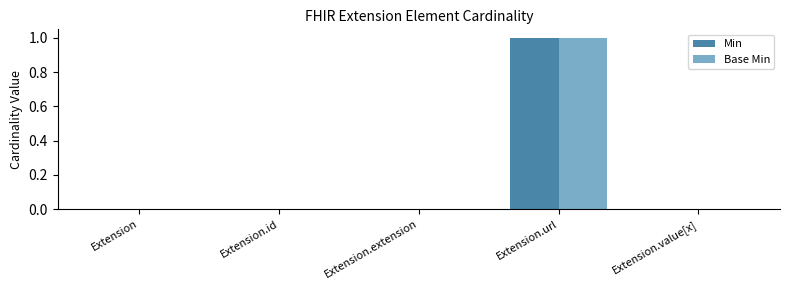

Is it true that Min equals 0 at Extension.value[x]?

True